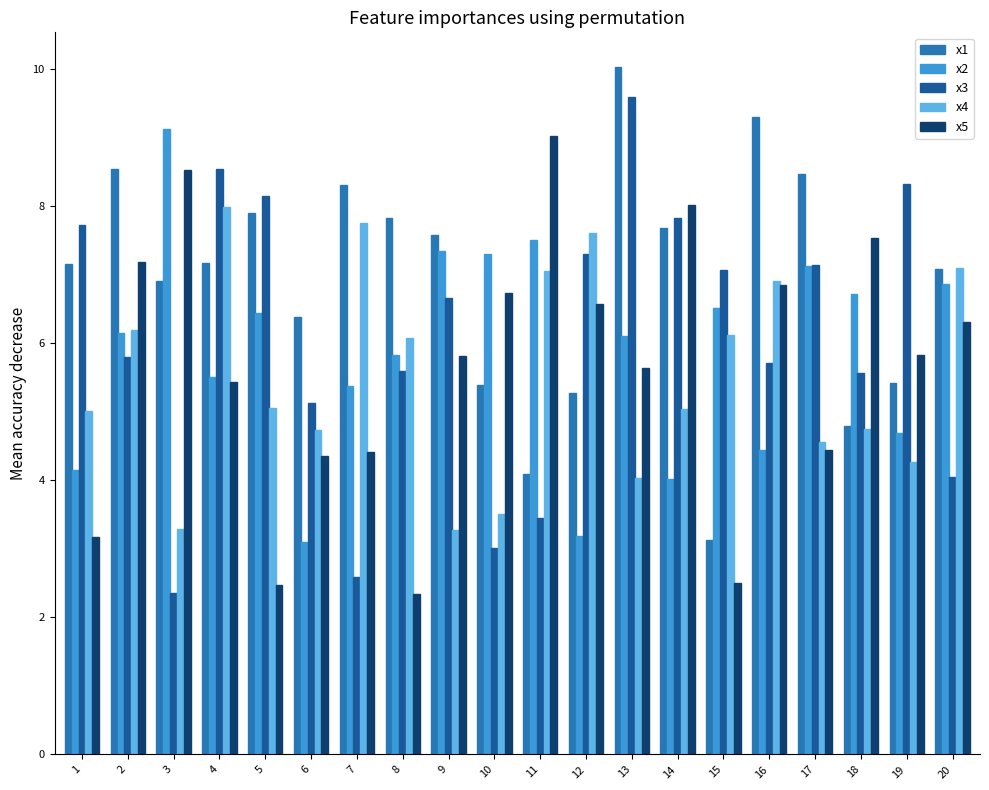

At which category is the sum across all series the highest?

13